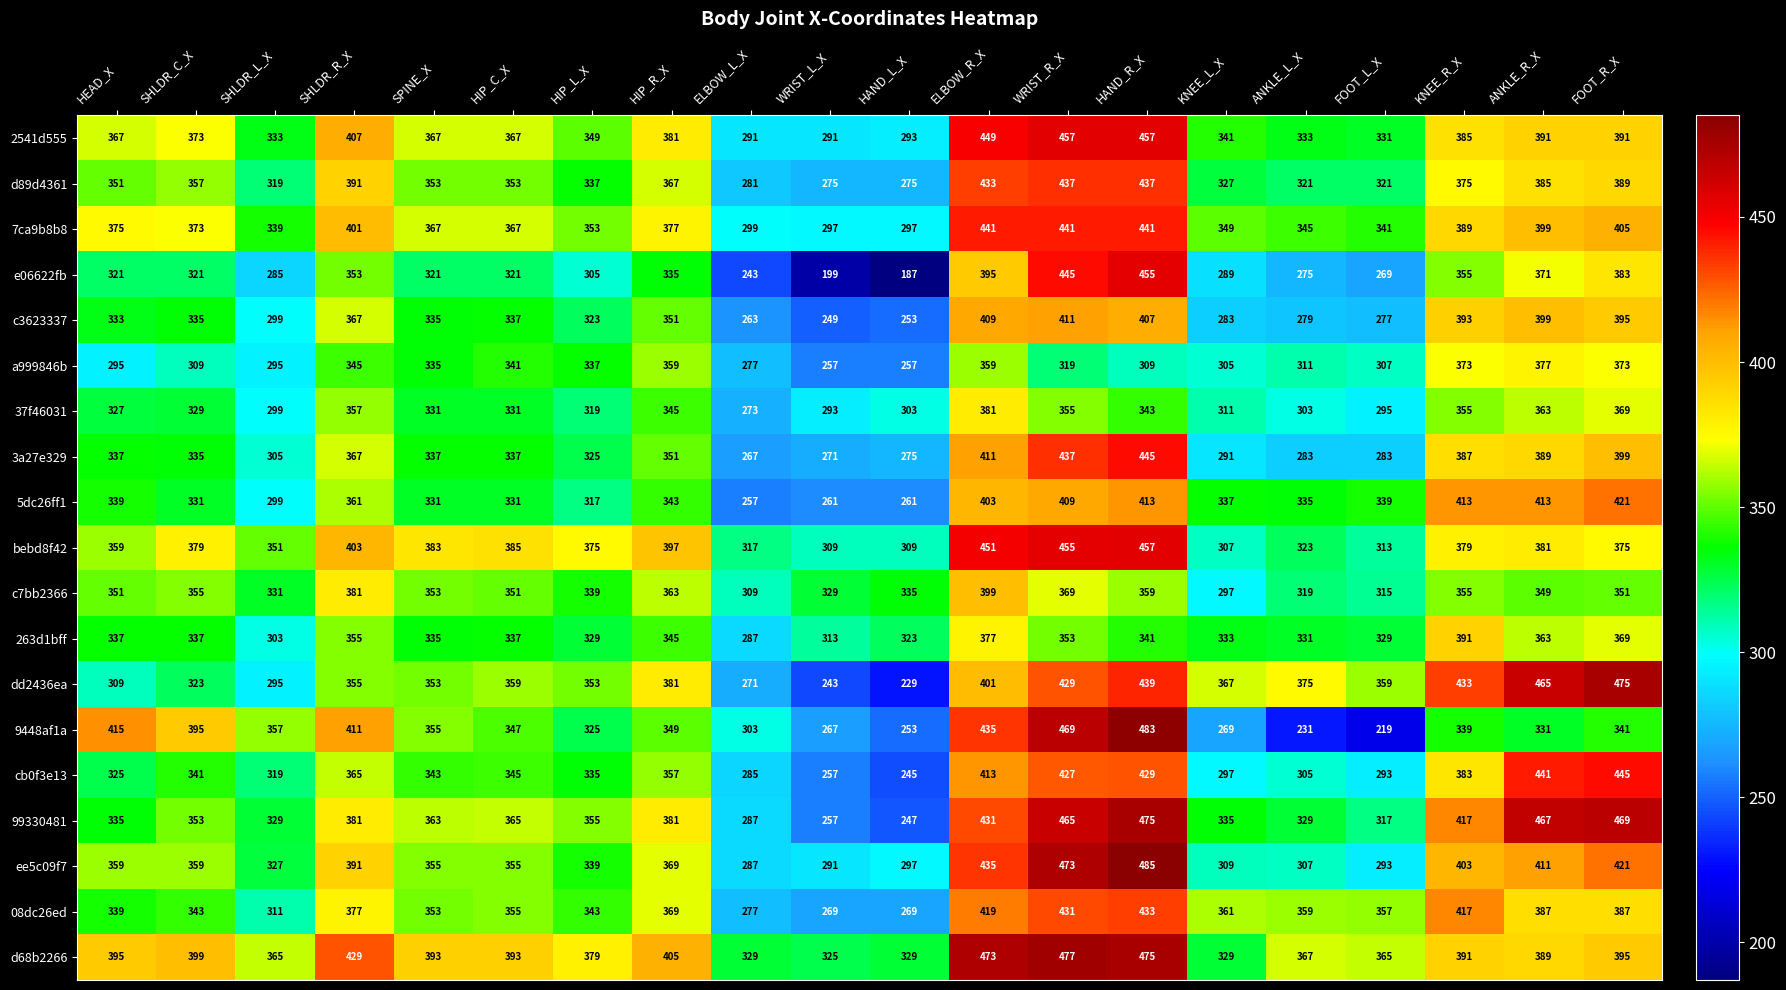

What is the maximum value for 2541d555?

457